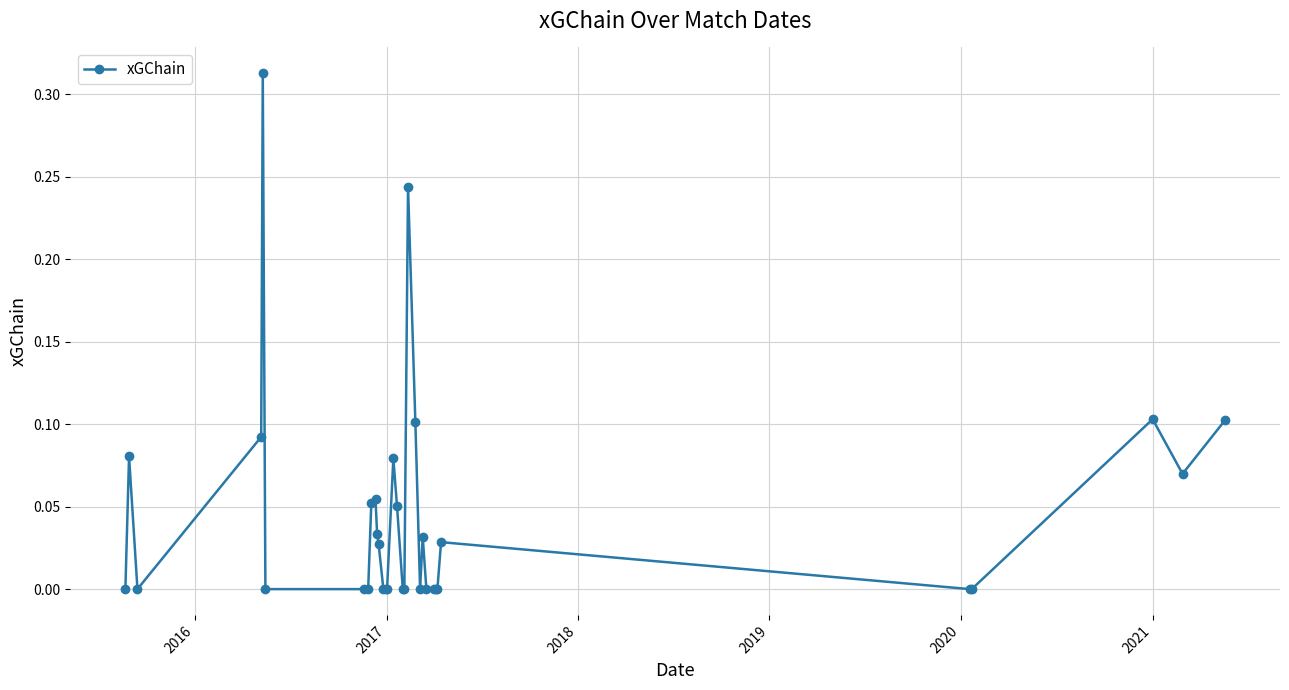

What is the sum of all values?

1.5